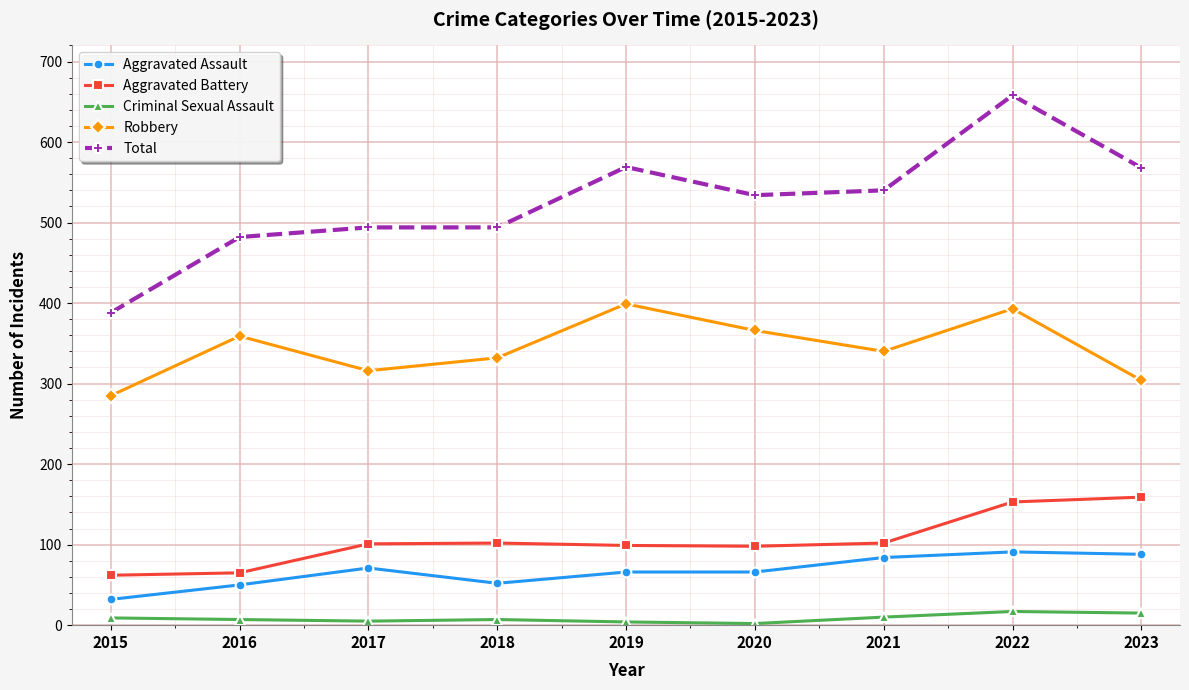

True or false: Criminal Sexual Assault has a value of 4 at 2019.

True